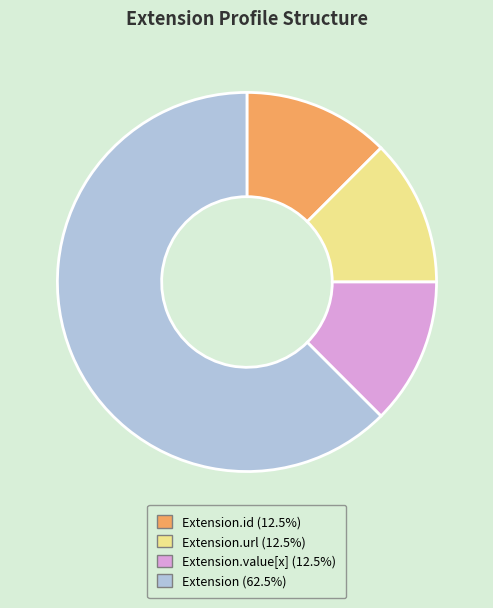

Is there any slice that represents more than half of the pie?

Yes